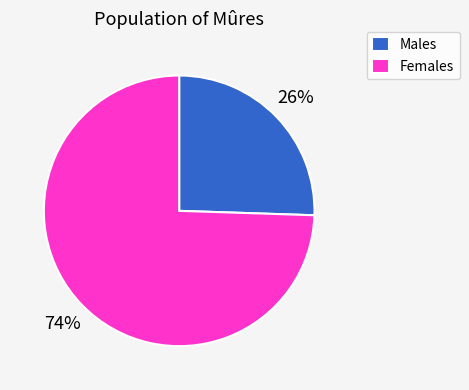

To the nearest percent, what is the average slice percentage?

50%